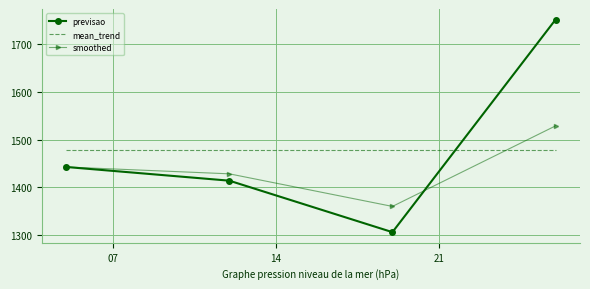

List the series in order of their peak value, highest first.

previsao, smoothed, mean_trend